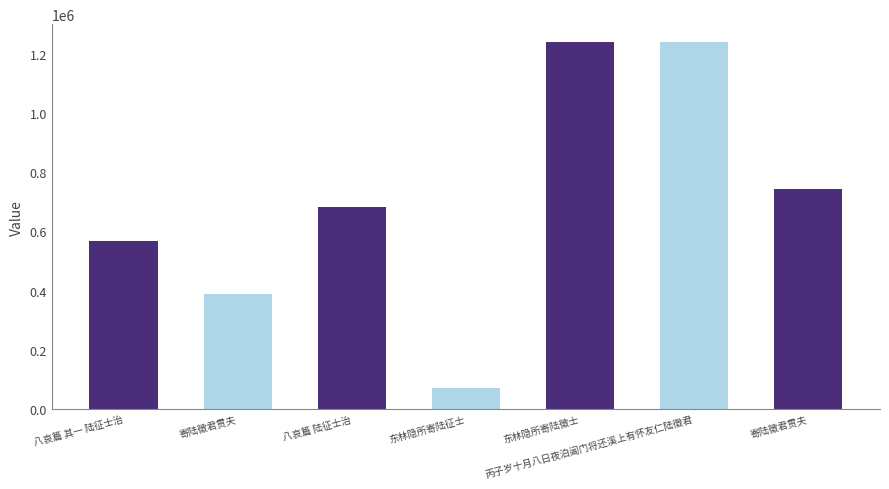

What is the change in value from 东林隐所寄陆征士 to 丙子岁十月八日夜泊阊门将还溪上有怀友仁陆徵君?

+1166688